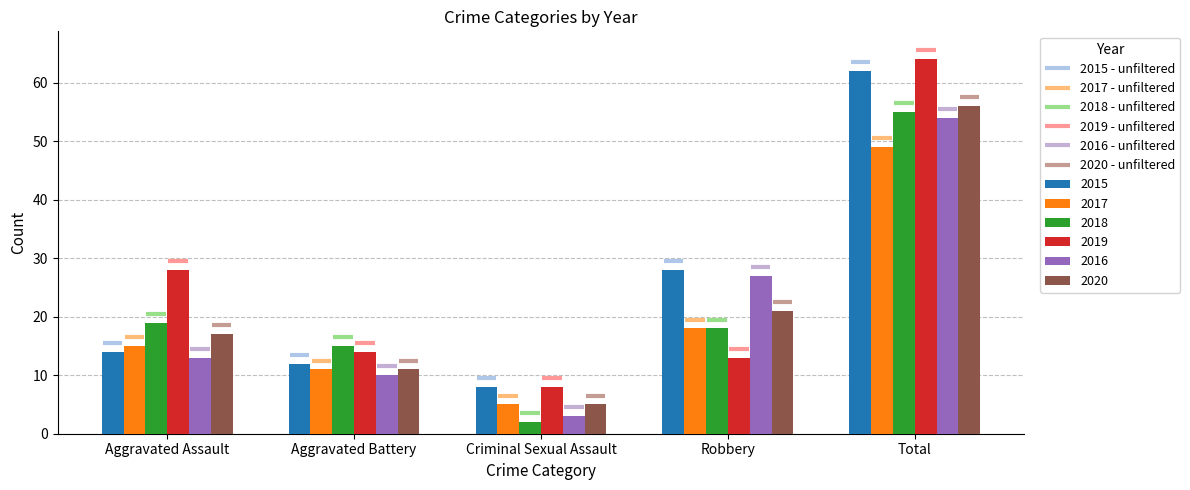

Which series has the widest spread of values?

2019